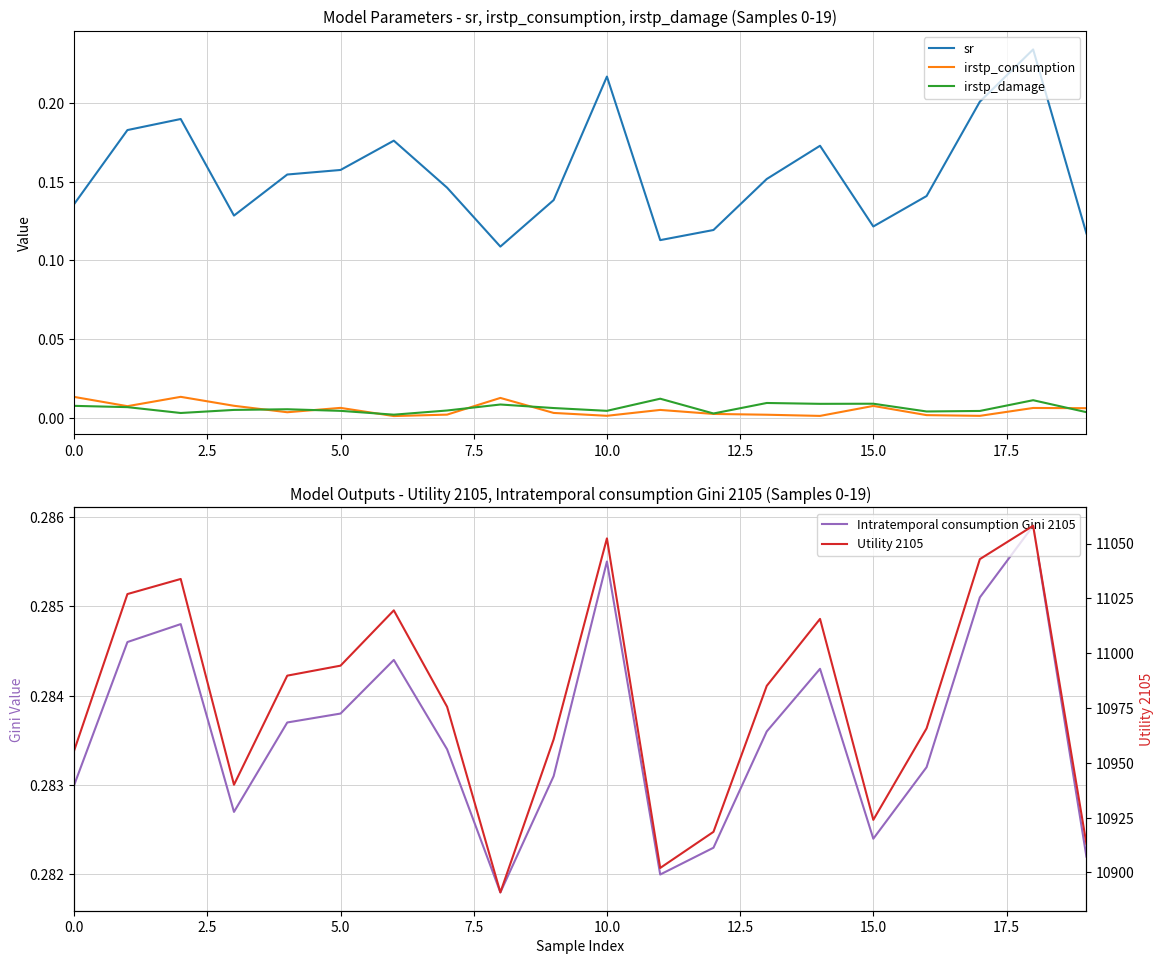

True or false: irstp_consumption and sr intersect in this chart.

False